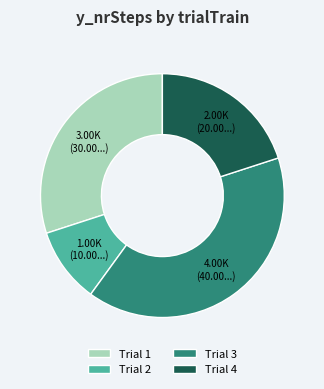

True or false: Trial 3 accounts for 40% of the total.

True